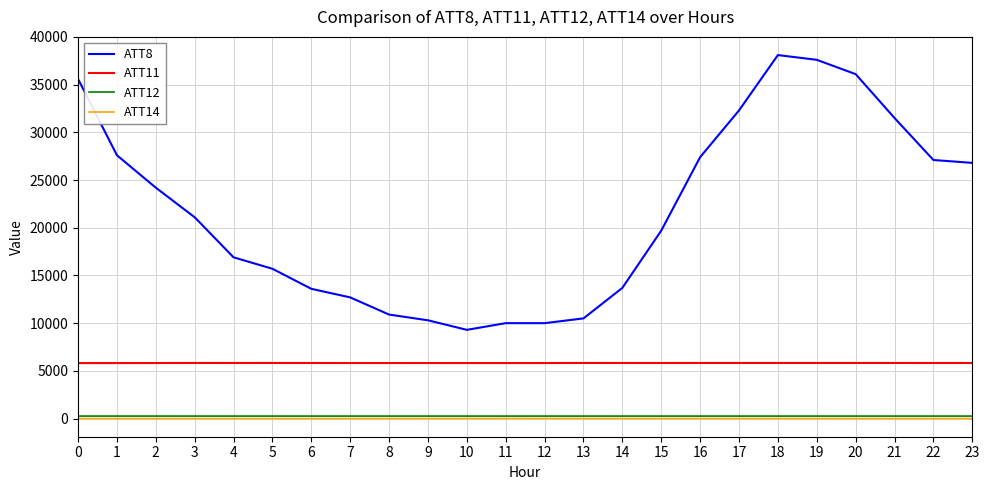

What is the total value across all series at 0?

41681.2